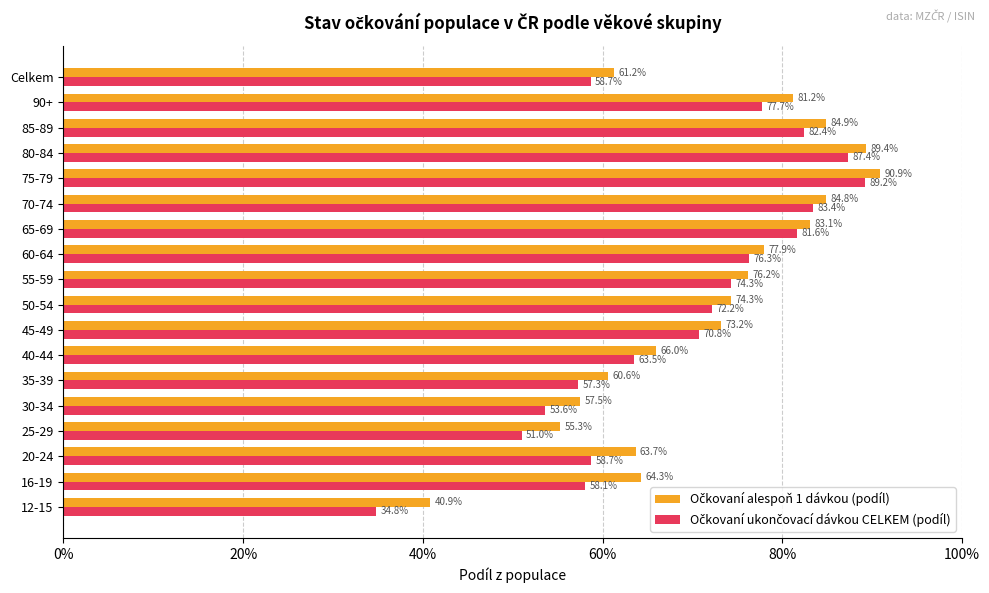

What are all the series names shown in the legend?

Očkovaní alespoň 1 dávkou (podíl), Očkovaní ukončovací dávkou CELKEM (podíl)